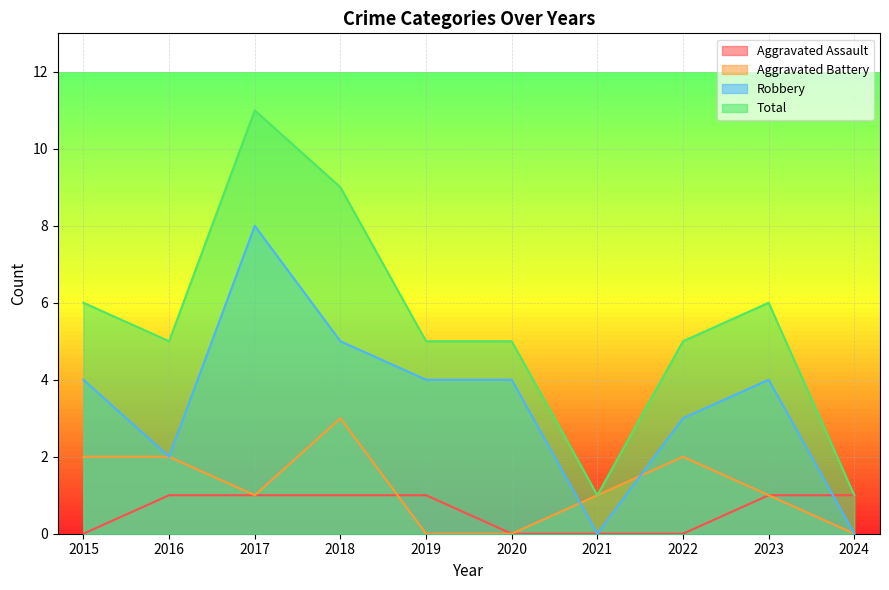

What value does the Total series have at 2016?

5